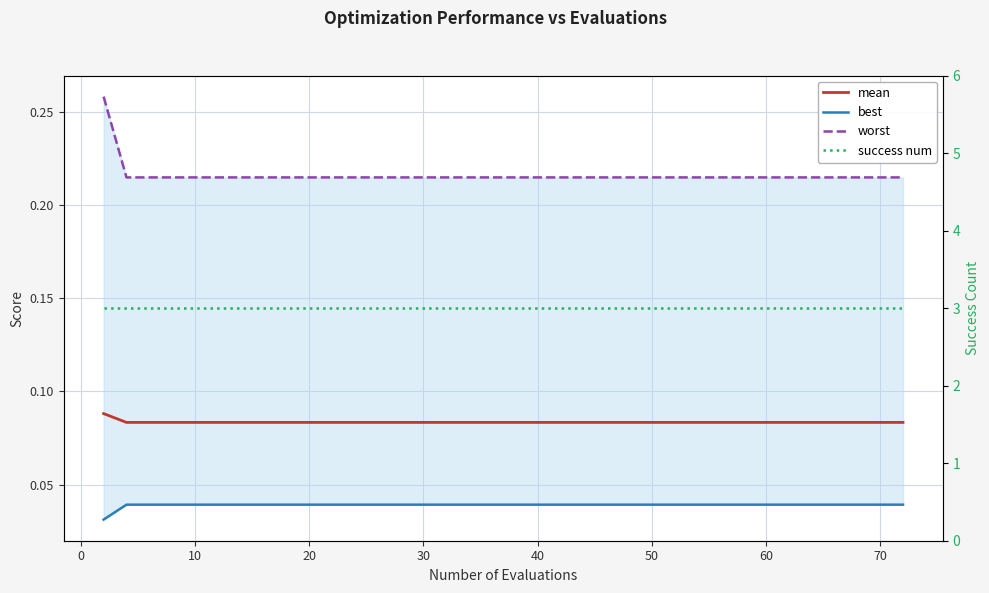

How many lines are shown in the chart?

4